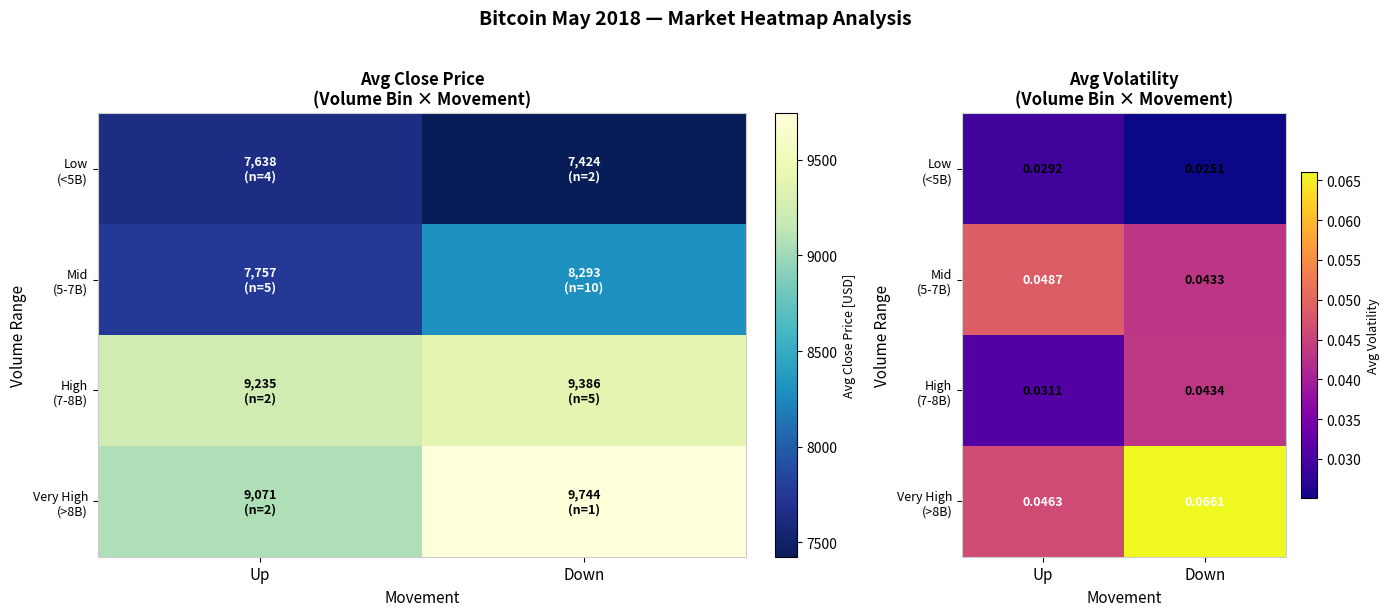

At how many categories does at least one series exceed 0?

2